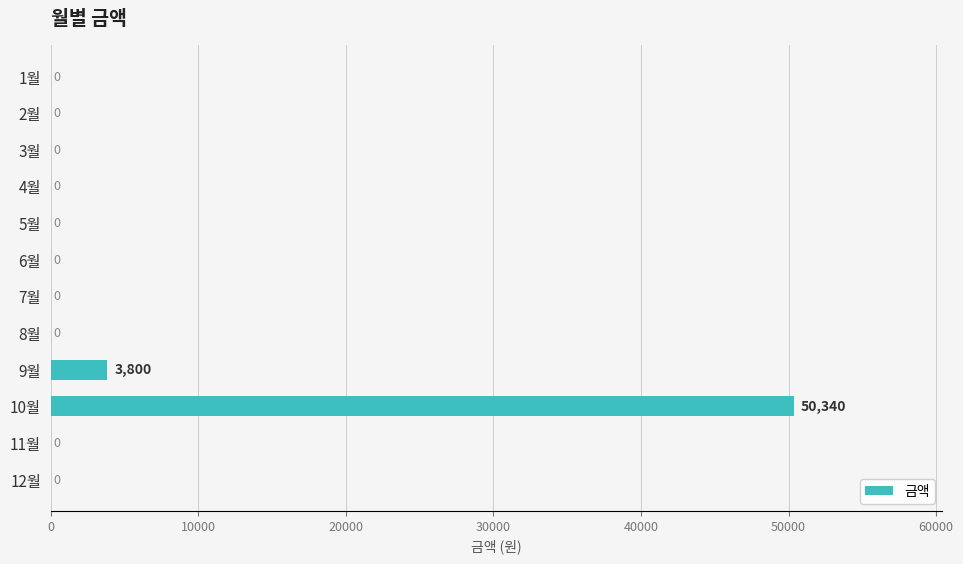

The chart shows a value of 0 at 3월. True or false?

True